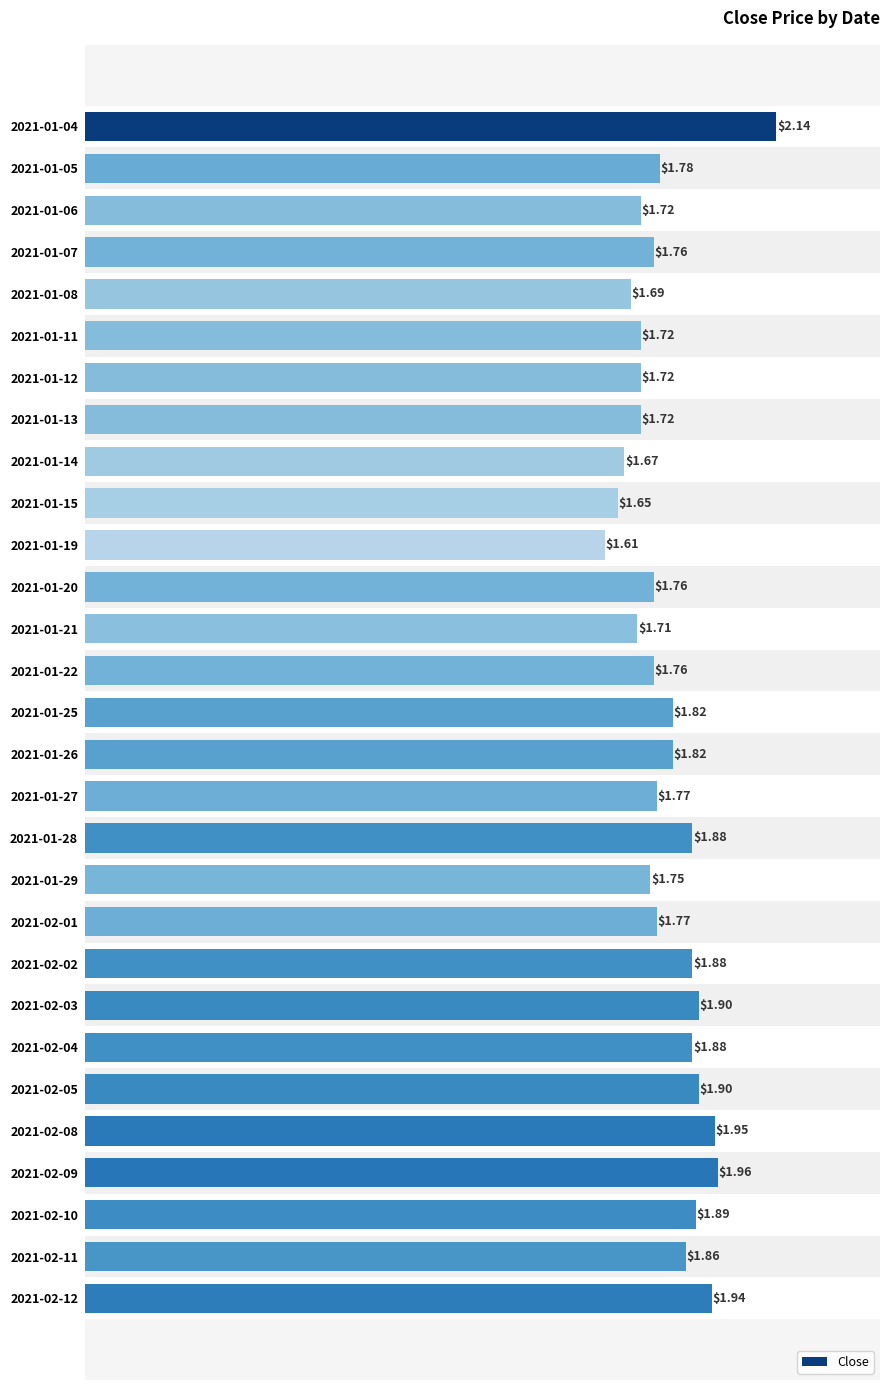

What is the sum of the values at 2021-01-14 and 2021-01-12?

3.4